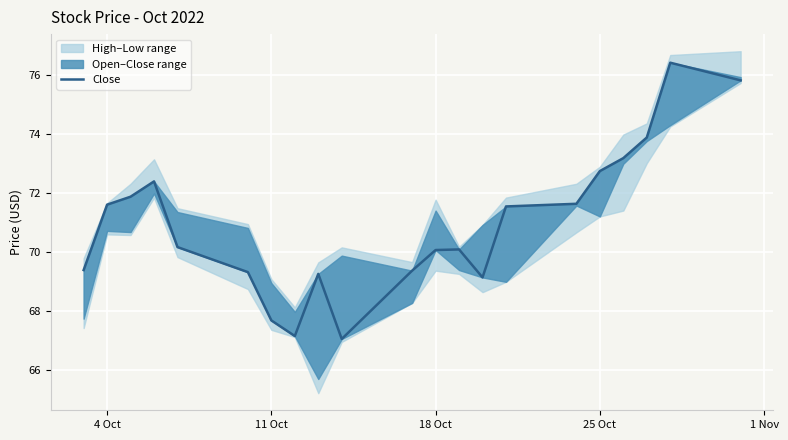

What is the value of the 1st point from the left?

69.4